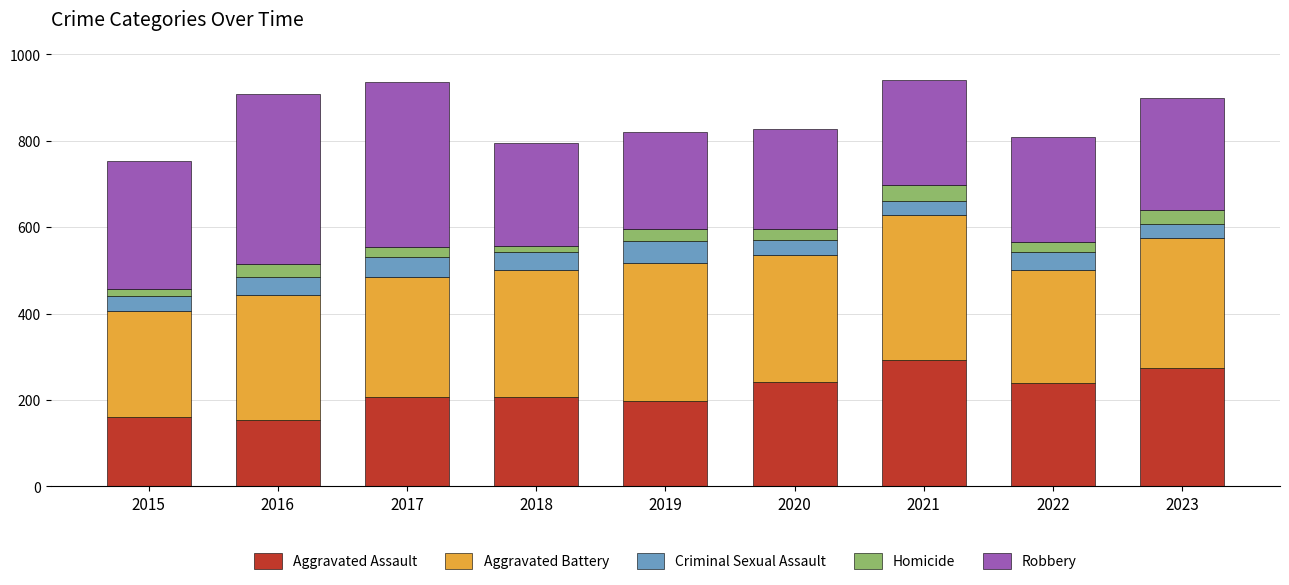

What is the highest value of the Aggravated Assault series?

292